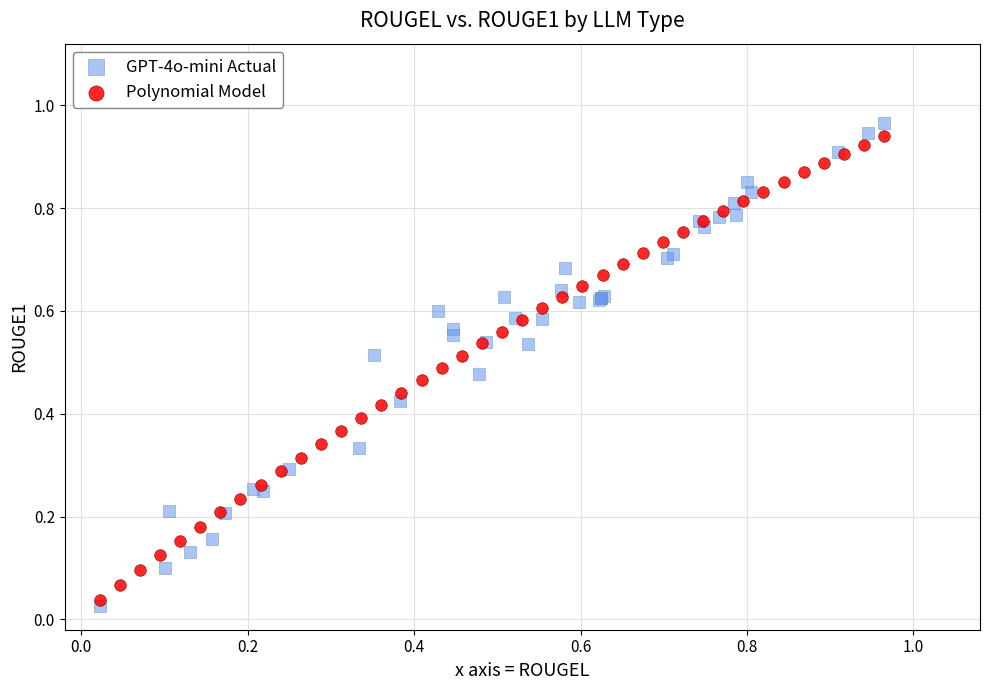

What are all the series names shown in the legend?

GPT-4o-mini Actual, Polynomial Model